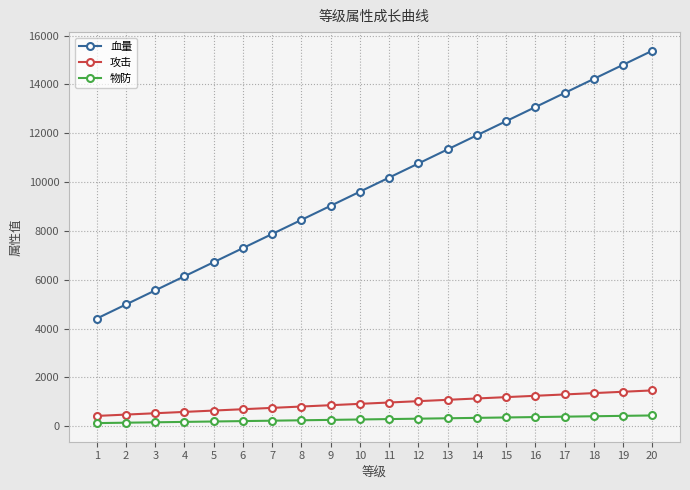

The 血量 series shows 9030.0 at 9. True or false?

True